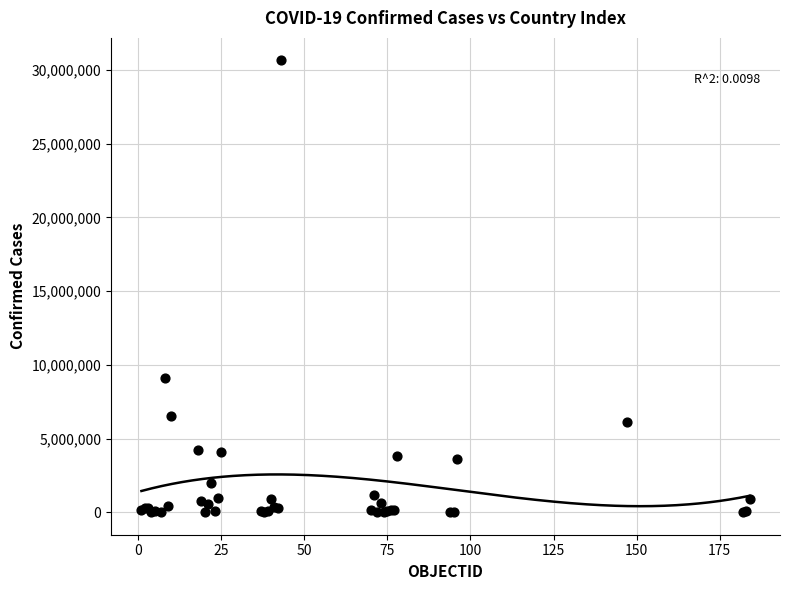

What Y value in the scatter plot is closest to 15323272?

9101319